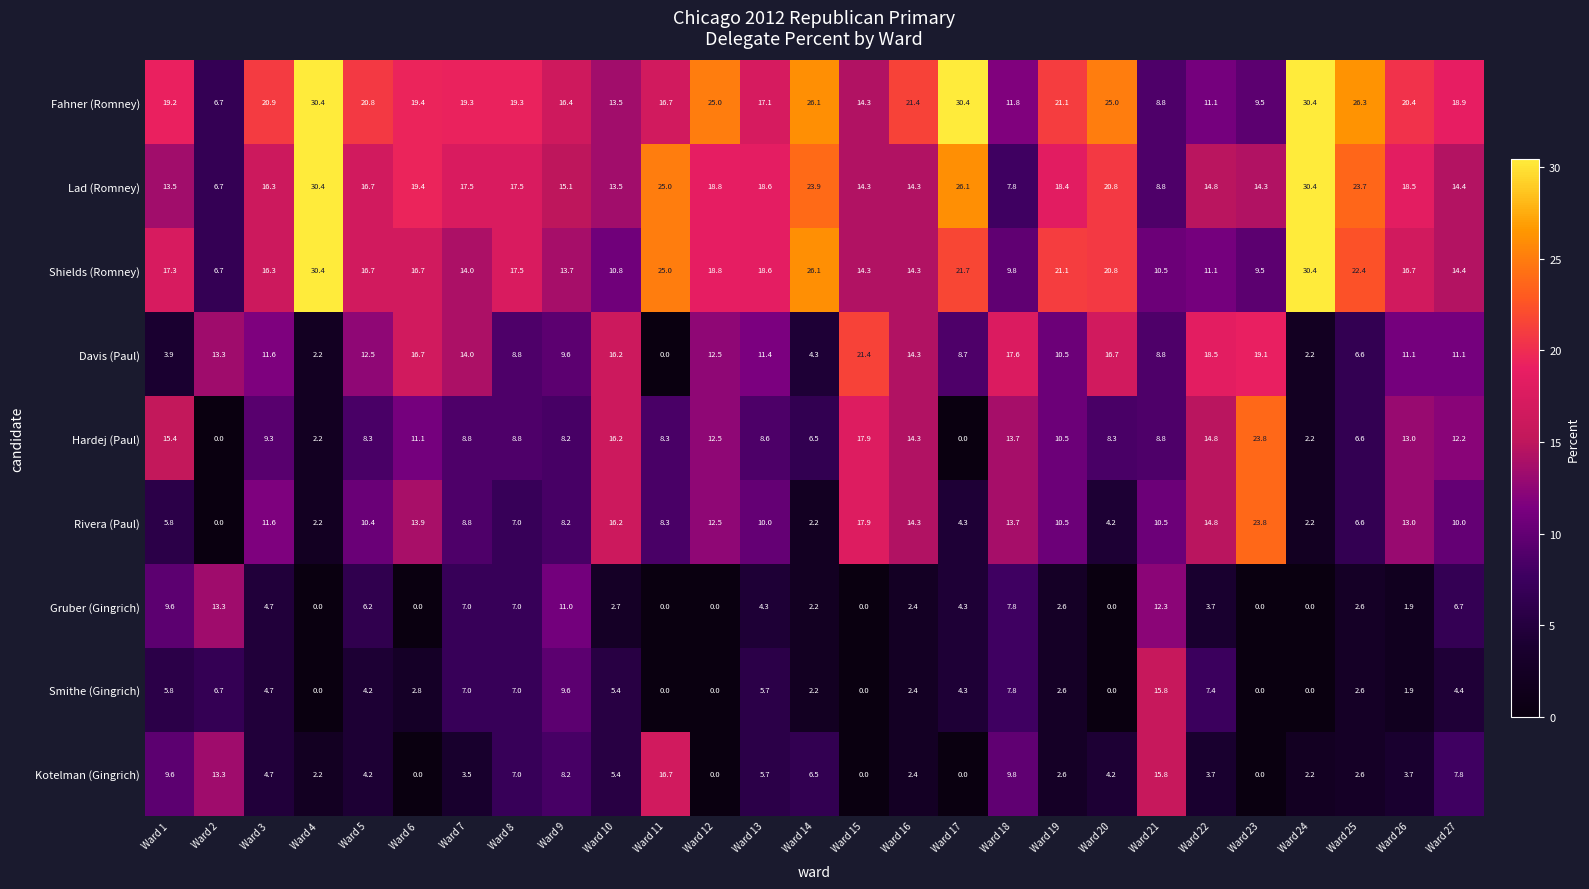

What is the sum of the Kotelman (Gingrich) values at Ward 27 and Ward 23?

7.8